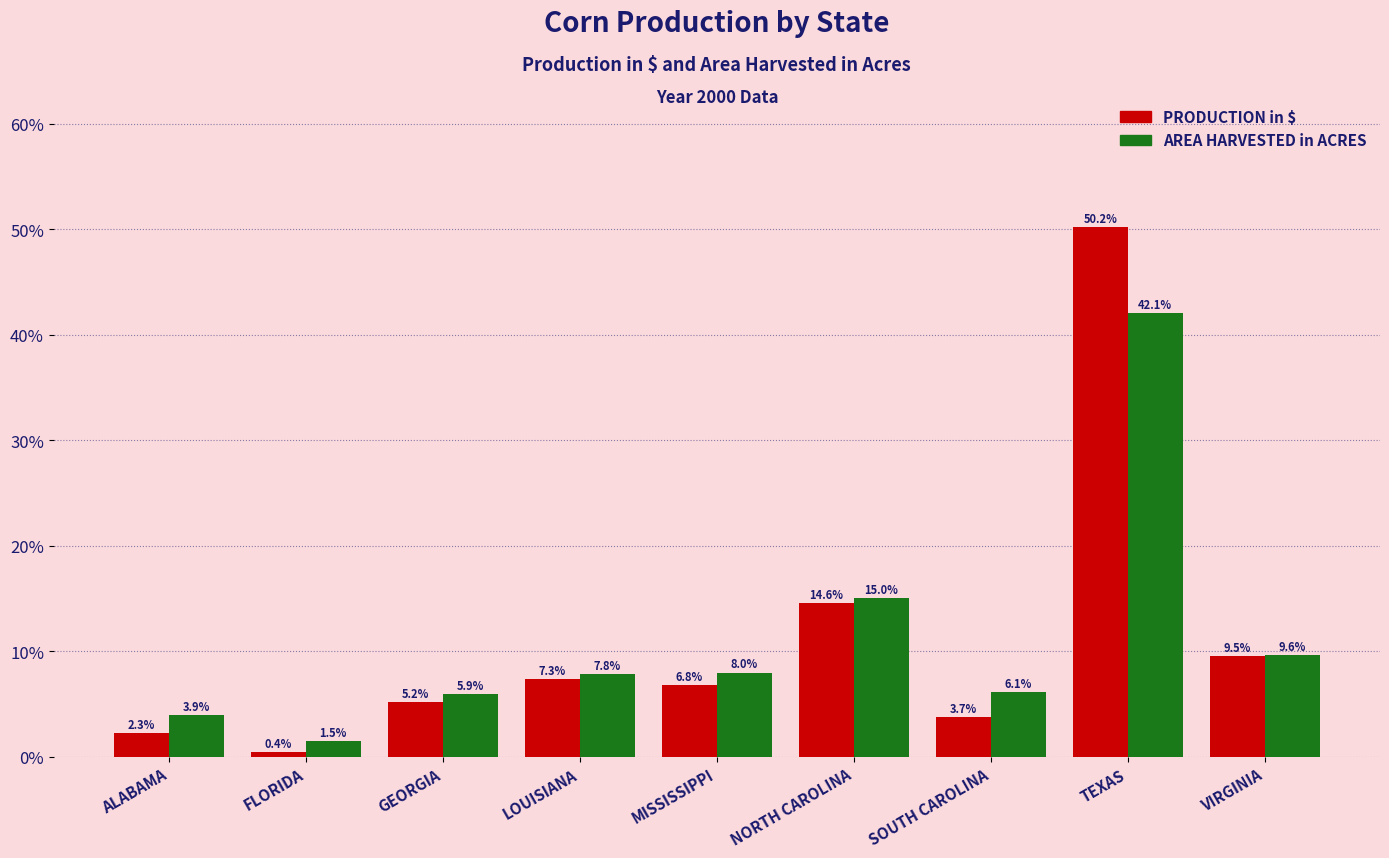

How many bars are there in each group?

2